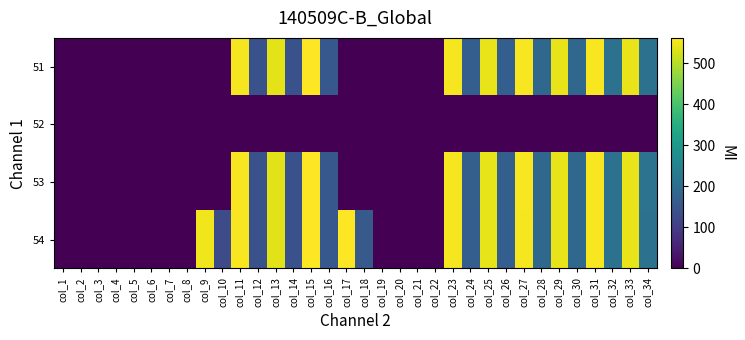

Reading left to right, what are all the values shown in this chart?

51: col_1=0.0	col_2=0.0	col_3=0.0	col_4=0.0	col_5=0.0	col_6=0.0	col_7=0.0	col_8=0.0	col_9=0.0	col_10=0.0	col_11=555.4	col_12=140.6	col_13=538.1	col_14=141.0	col_15=562.2	col_16=155.0	col_17=0.0	col_18=0.0	col_19=0.0	col_20=0.0	col_21=0.0	col_22=0.0	col_23=554.5	col_24=168.1	col_25=542.6	col_26=168.2	col_27=556.2	col_28=188.9	col_29=543.5	col_30=188.9	col_31=556.7	col_32=211.8	col_33=543.7	col_34=212.1
52: col_1=0.0	col_2=0.0	col_3=0.0	col_4=0.0	col_5=0.0	col_6=0.0	col_7=0.0	col_8=0.0	col_9=0.0	col_10=0.0	col_11=0.0	col_12=0.0	col_13=0.0	col_14=0.0	col_15=0.0	col_16=0.0	col_17=0.0	col_18=0.0	col_19=0.0	col_20=0.0	col_21=0.0	col_22=0.0	col_23=0.0	col_24=0.0	col_25=0.0	col_26=0.0	col_27=0.0	col_28=0.0	col_29=0.0	col_30=0.0	col_31=0.0	col_32=0.0	col_33=0.0	col_34=0.0
53: col_1=0.0	col_2=0.0	col_3=0.0	col_4=0.0	col_5=0.0	col_6=0.0	col_7=0.0	col_8=0.0	col_9=0.0	col_10=0.0	col_11=556.0	col_12=141.4	col_13=537.8	col_14=141.3	col_15=561.6	col_16=155.1	col_17=0.0	col_18=0.0	col_19=0.0	col_20=0.0	col_21=0.0	col_22=0.0	col_23=554.8	col_24=169.7	col_25=542.4	col_26=170.7	col_27=556.9	col_28=190.5	col_29=543.4	col_30=190.6	col_31=557.5	col_32=212.6	col_33=543.6	col_34=213.2
54: col_1=0.0	col_2=0.0	col_3=0.0	col_4=0.0	col_5=0.0	col_6=0.0	col_7=0.0	col_8=0.0	col_9=551.1	col_10=128.3	col_11=556.3	col_12=141.2	col_13=537.5	col_14=141.2	col_15=562.0	col_16=154.5	col_17=562.1	col_18=156.2	col_19=0.0	col_20=0.0	col_21=0.0	col_22=0.0	col_23=553.9	col_24=169.1	col_25=541.6	col_26=169.1	col_27=555.5	col_28=189.5	col_29=543.2	col_30=189.5	col_31=555.9	col_32=212.1	col_33=544.2	col_34=213.0